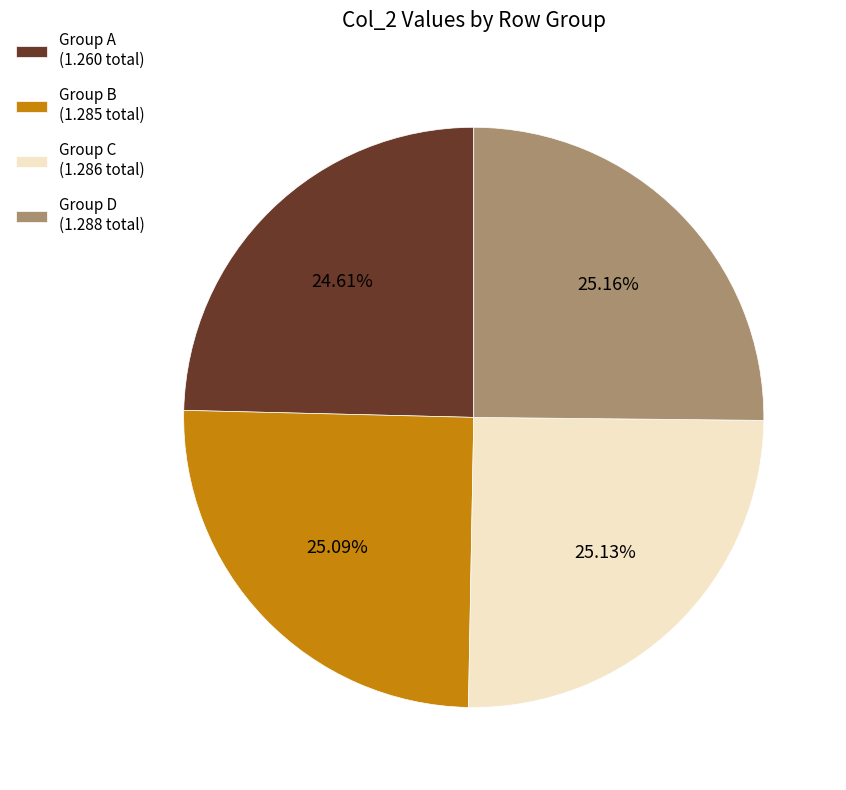

Is there a majority slice in this chart?

No